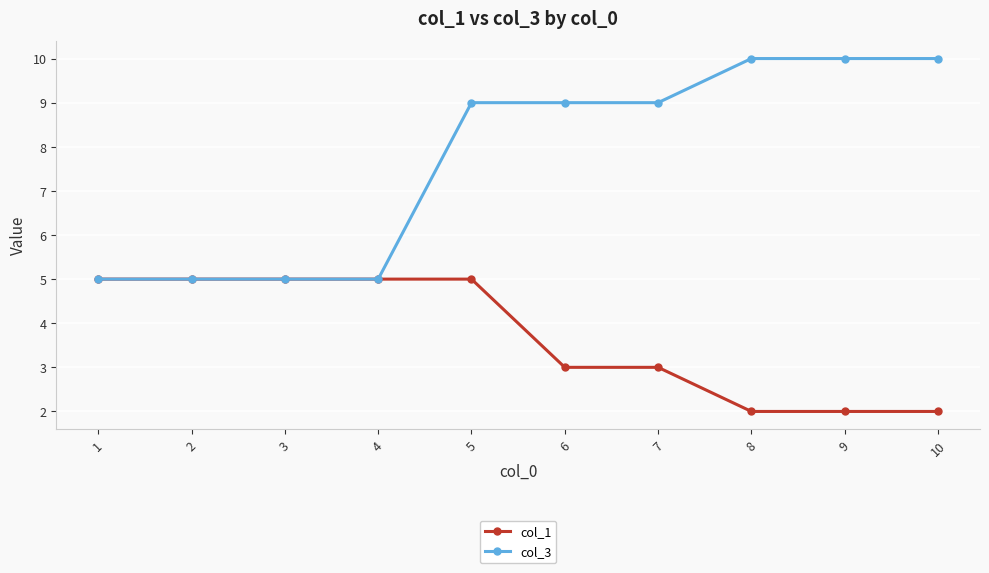

At 5, list the series in order from smallest to largest.

col_1, col_3